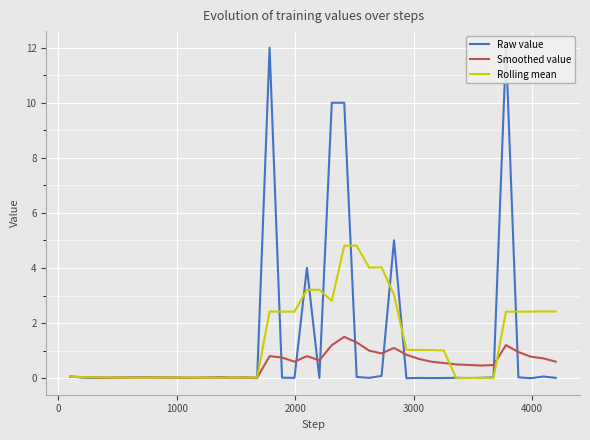

How many lines are shown in the chart?

3